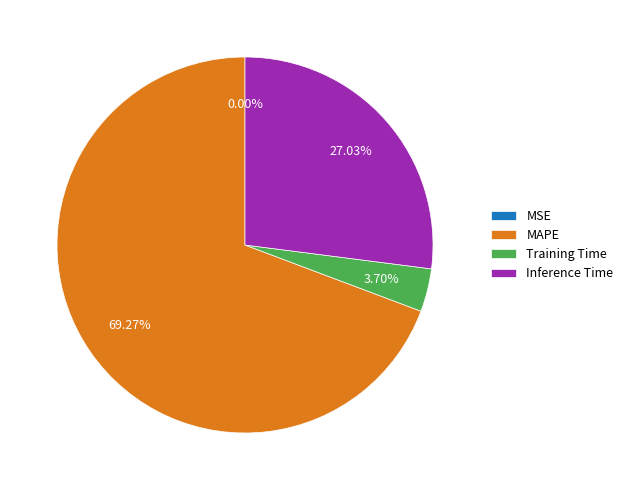

Which slice is the largest?

MAPE